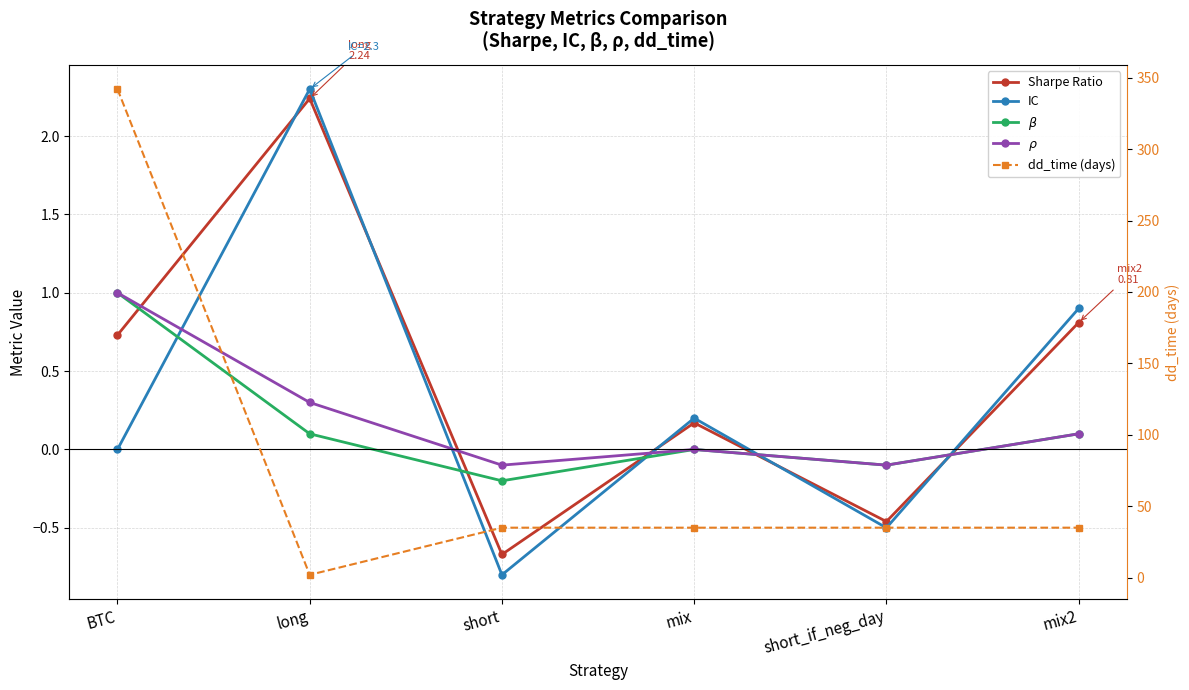

True or false: Sharpe Ratio has more than 1 points higher than both neighbors.

True